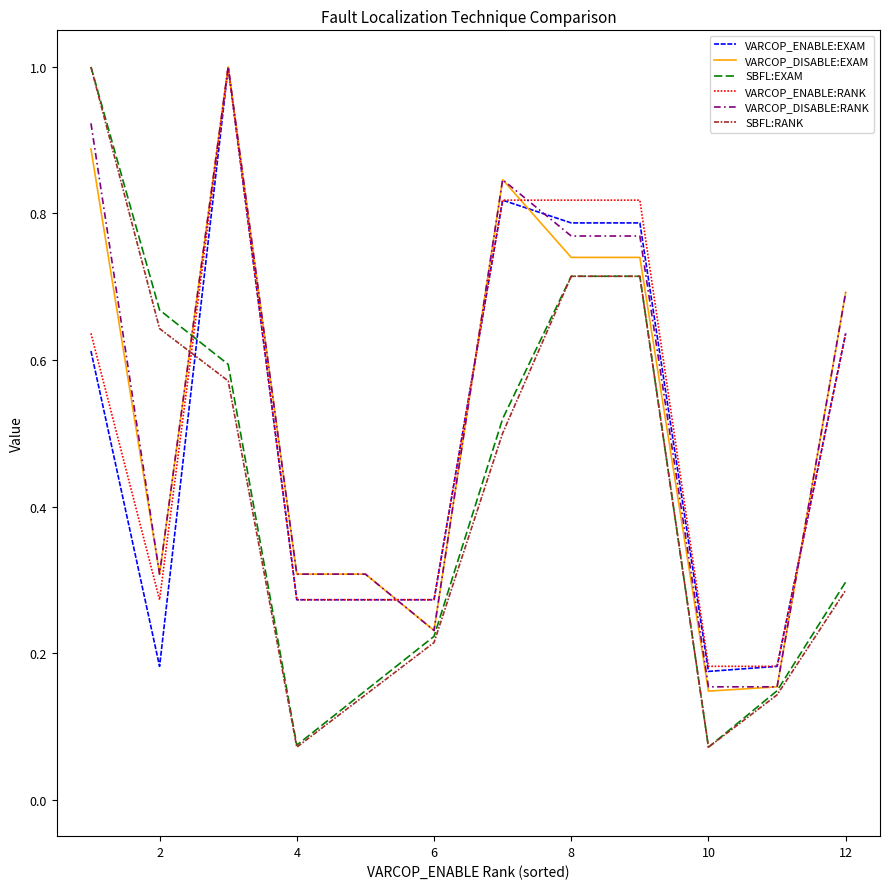

Does the chart have visible grid lines?

No